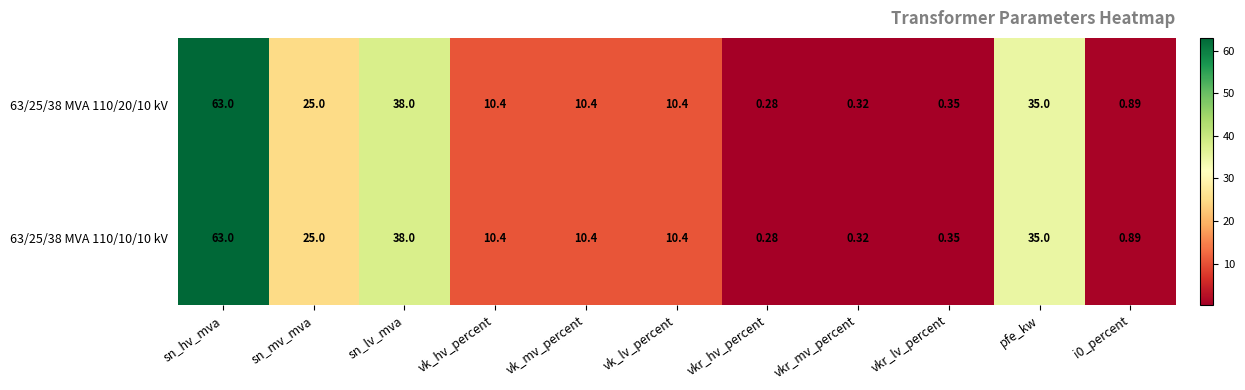

At which category is the sum across all series the highest?

sn_hv_mva